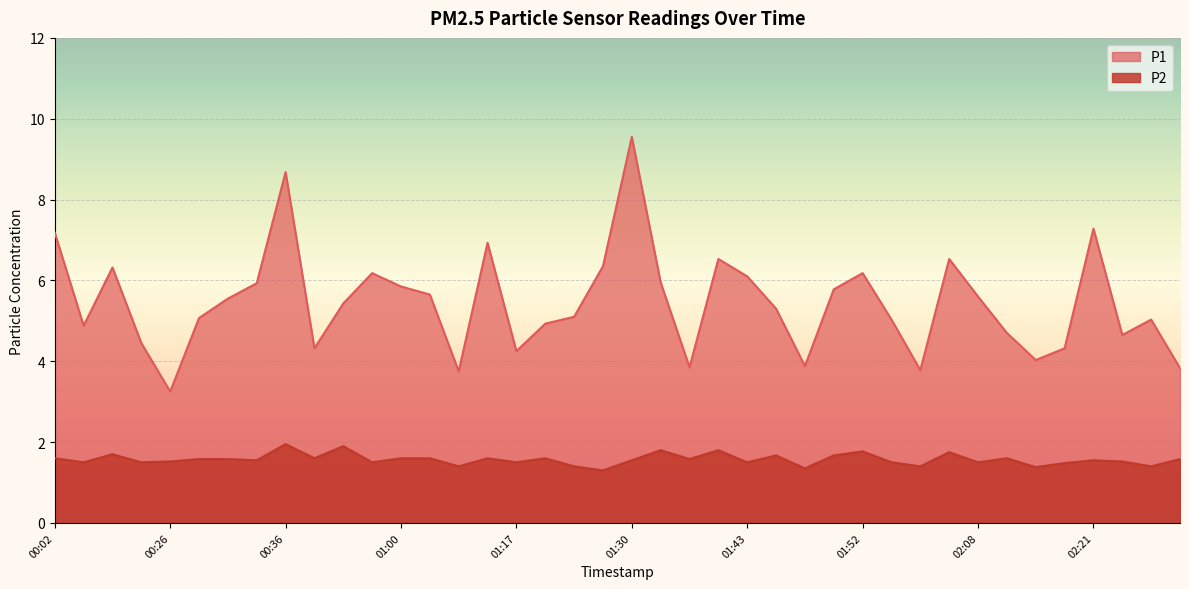

List the series in order of their overall mean, highest first.

P1, P2